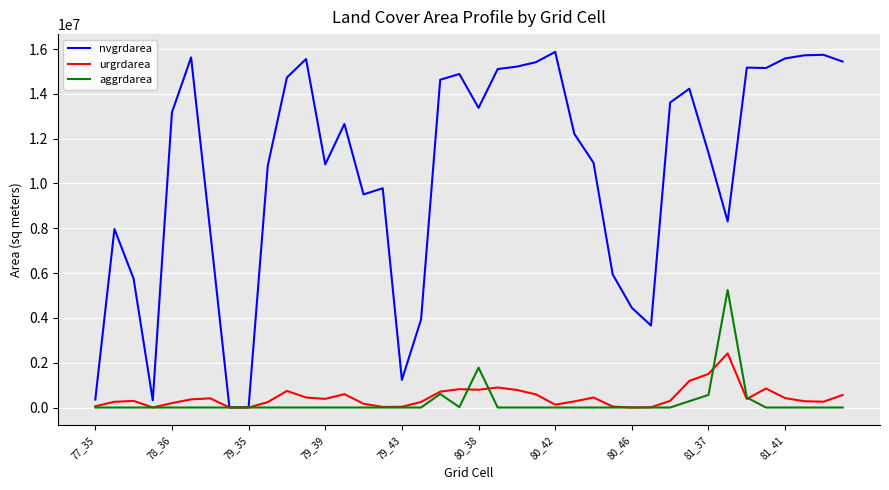

List the series in order of their peak value, highest first.

nvgrdarea, aggrdarea, urgrdarea